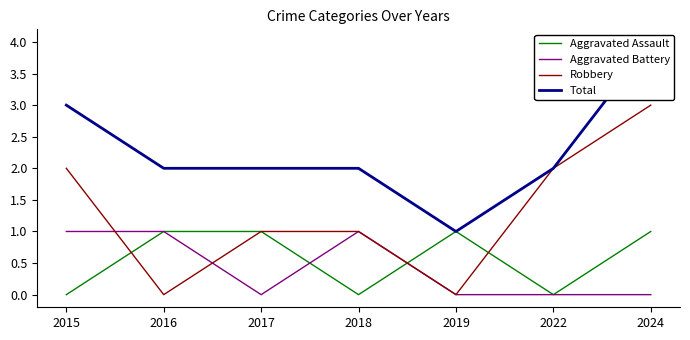

Reading left to right, transcribe all the data shown in this chart.

Aggravated Assault: 0	1	1	0	1	0	1
Aggravated Battery: 1	1	0	1	0	0	0
Robbery: 2	0	1	1	0	2	3
Total: 3	2	2	2	1	2	4